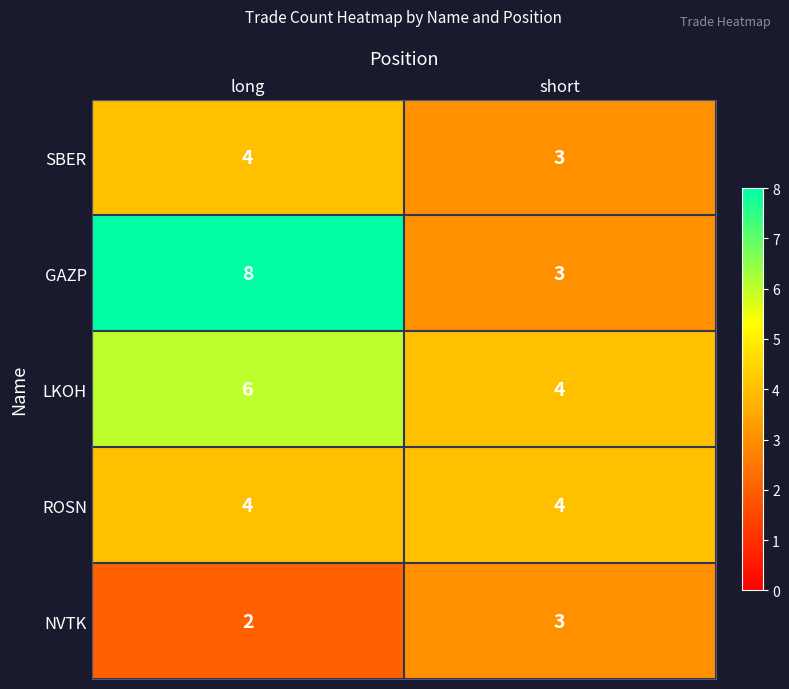

Is it true that GAZP equals 3 at short?

True